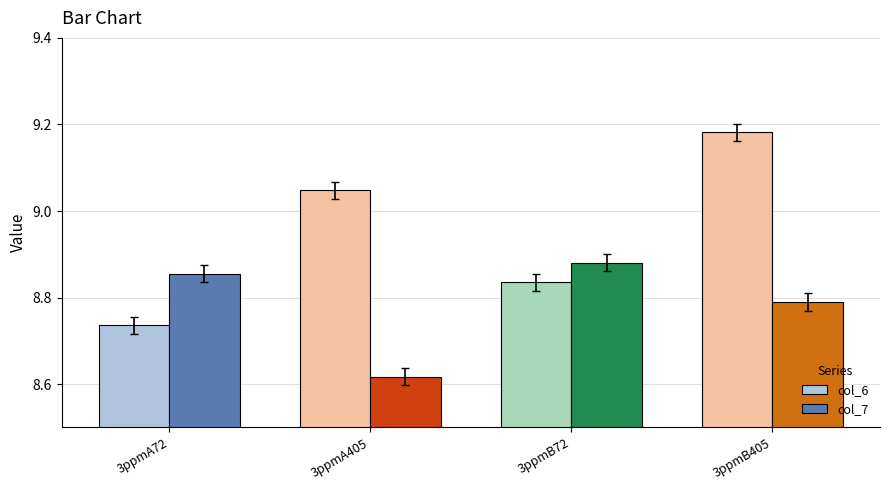

Which category has the lowest value in the col_7 series?

3ppmA405